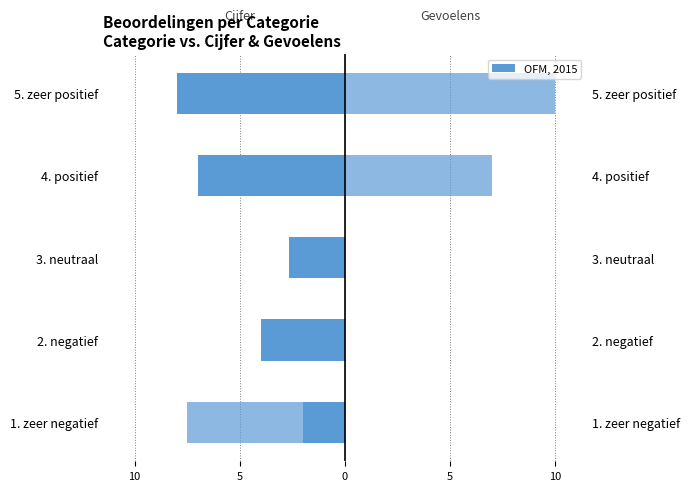

Rank the series at 5. zeer positief from highest to lowest value.

gevoelens x10 (rechts), cijfer (links)